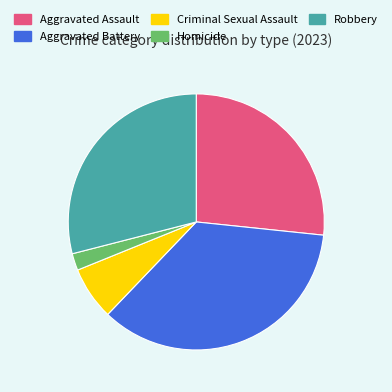

Rank the categories by value from highest to lowest.

Aggravated Battery, Robbery, Aggravated Assault, Criminal Sexual Assault, Homicide